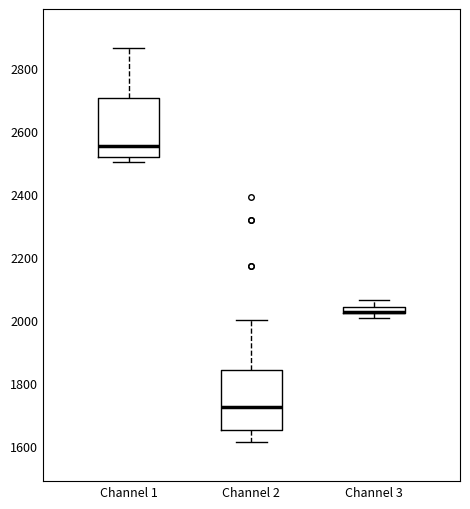

Where does the lower whisker of the box for Channel 2 end on the y-axis? The values are not printed on the chart, so give them approximately, as read against the axis.

1620